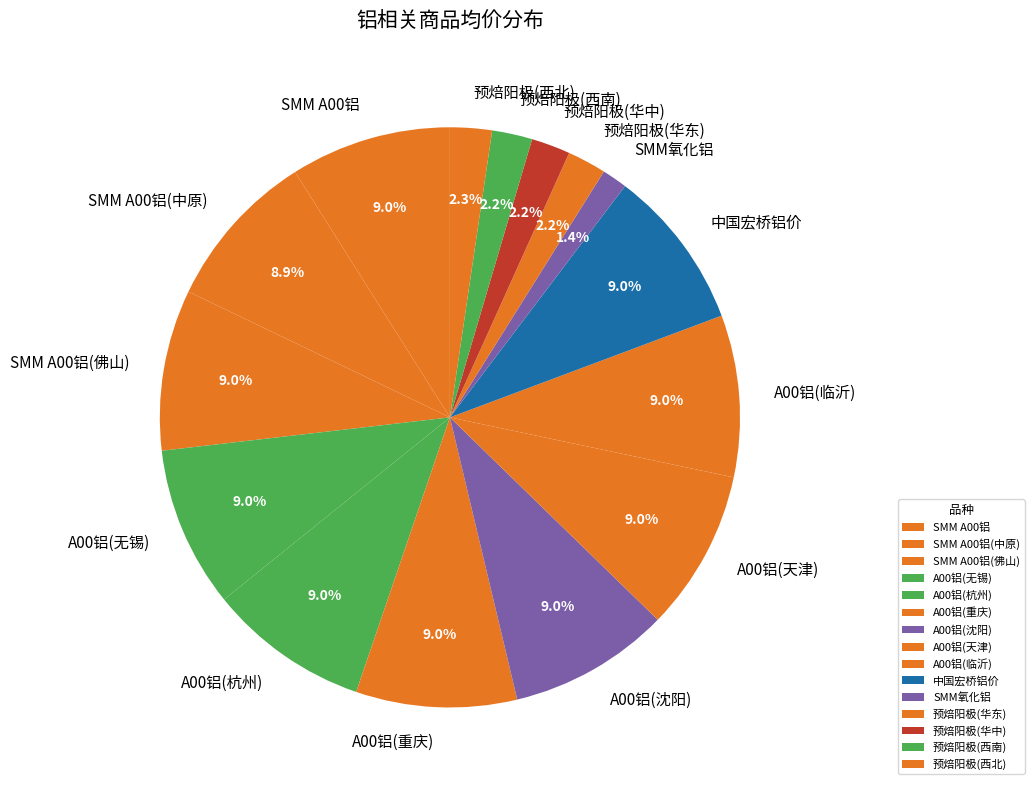

Approximately how many times larger is the value at 中国宏桥铝价 compared to 预焙阳极(西北)?

3.9